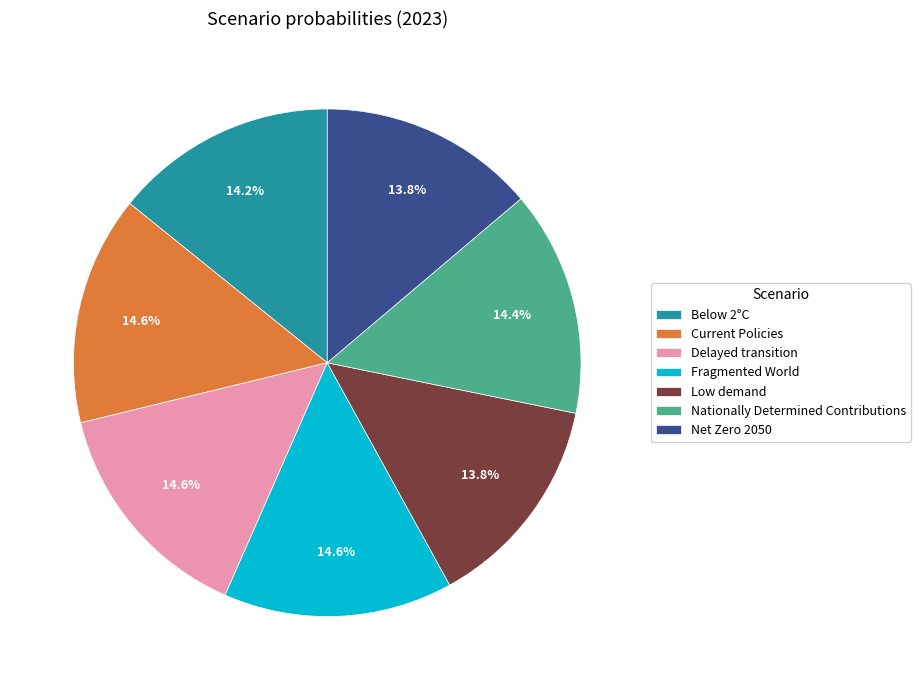

Does Delayed transition account for over 50% of the chart?

No